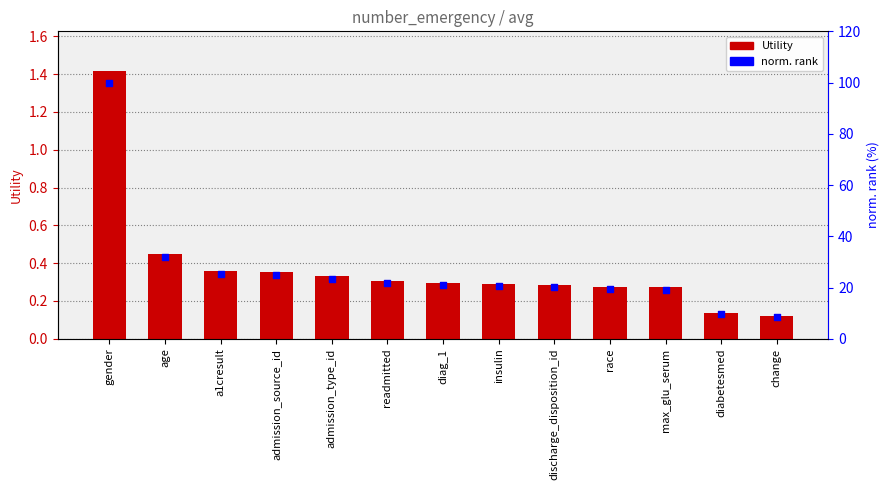

Is the value of norm. rank at readmitted greater than the value of Utility at readmitted?

Yes